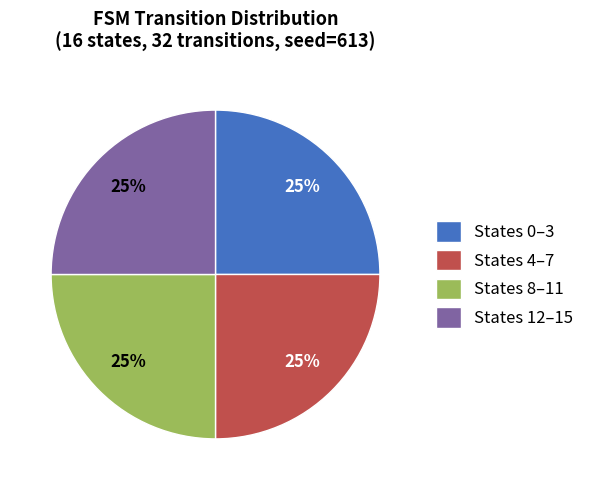

How many segments does this pie chart have?

4